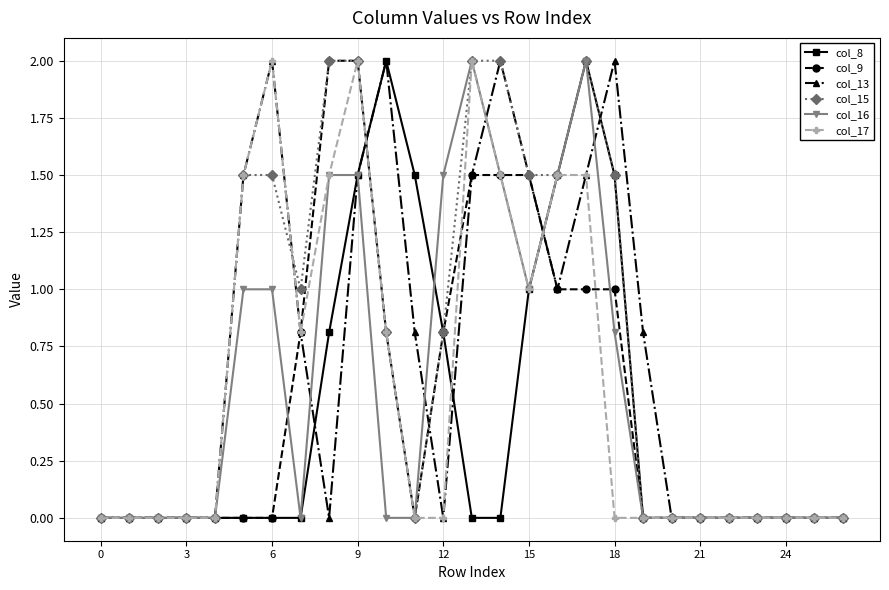

What is the value of the col_13 point at the 7th from the left?

2.0